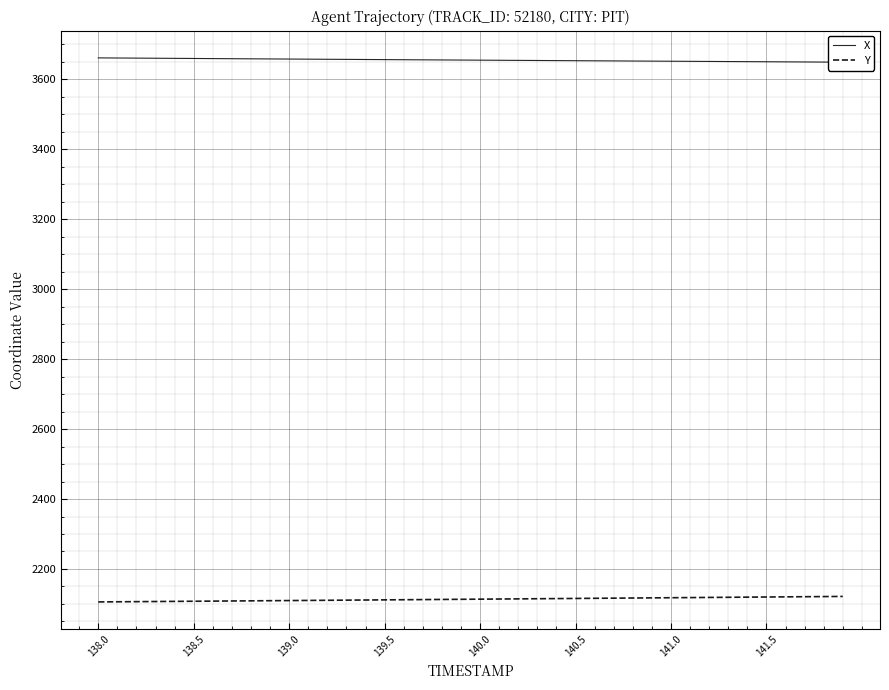

What is the difference between the maximum and minimum values in the X series?

12.3